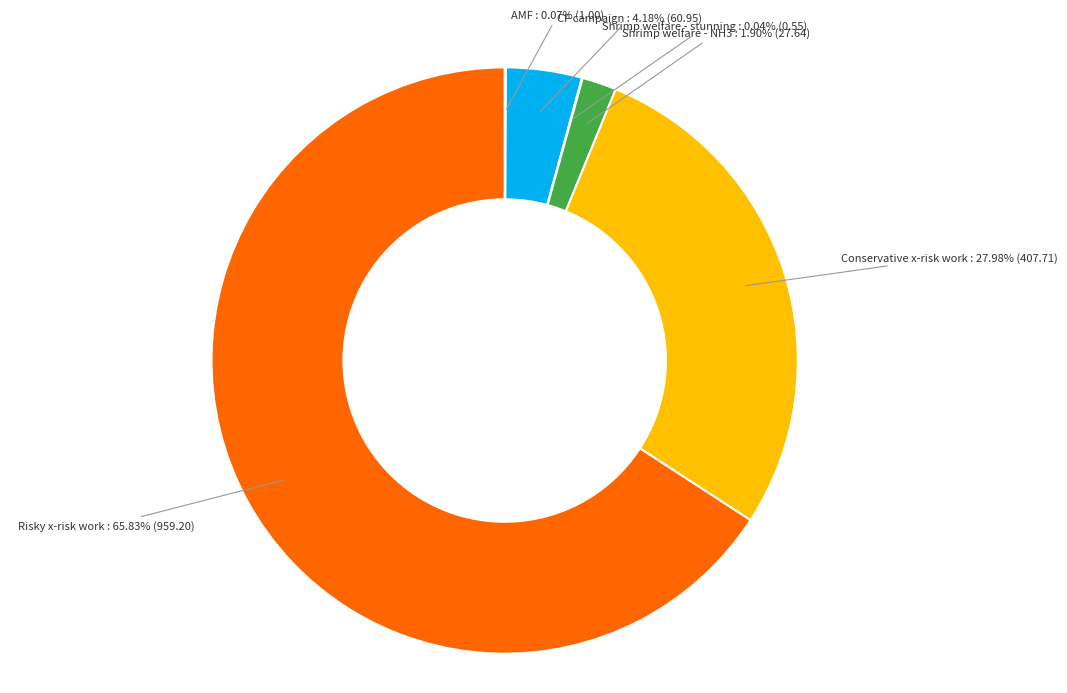

Which category accounts for the majority?

Risky x-risk work